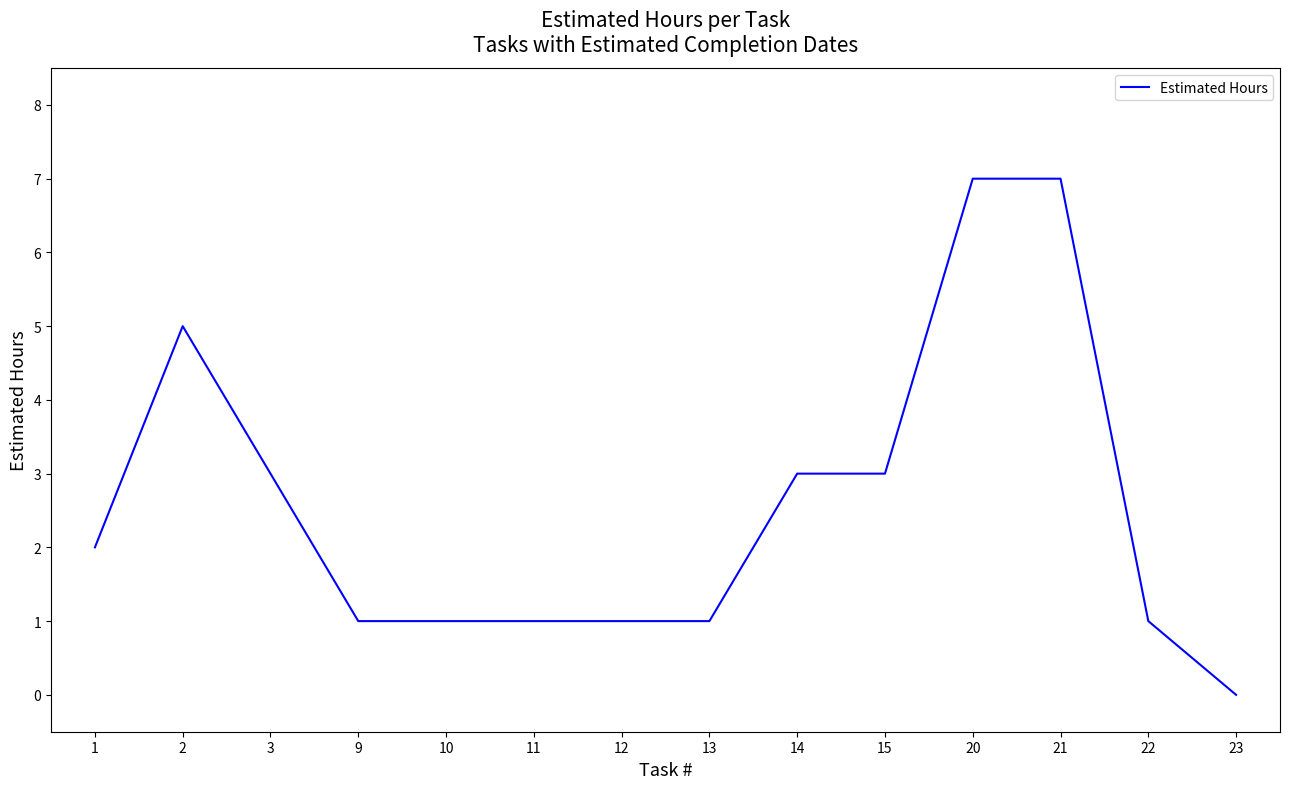

What is the approximate value at 3?

3